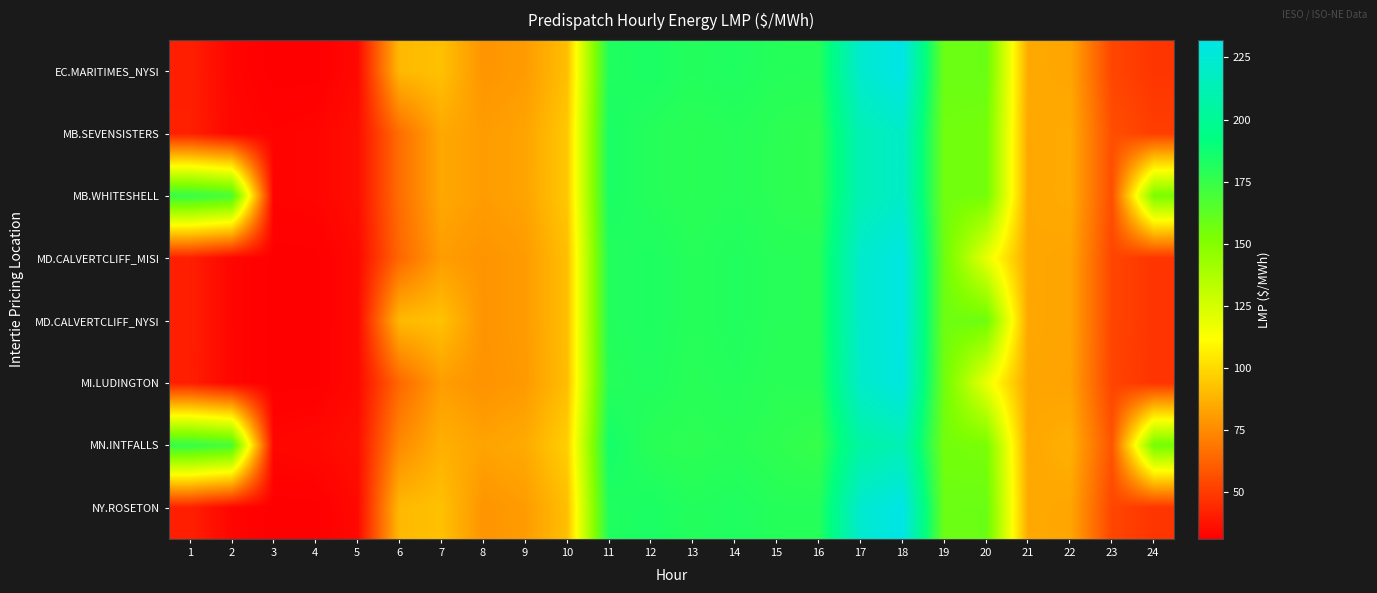

How many data points does each series have?

24